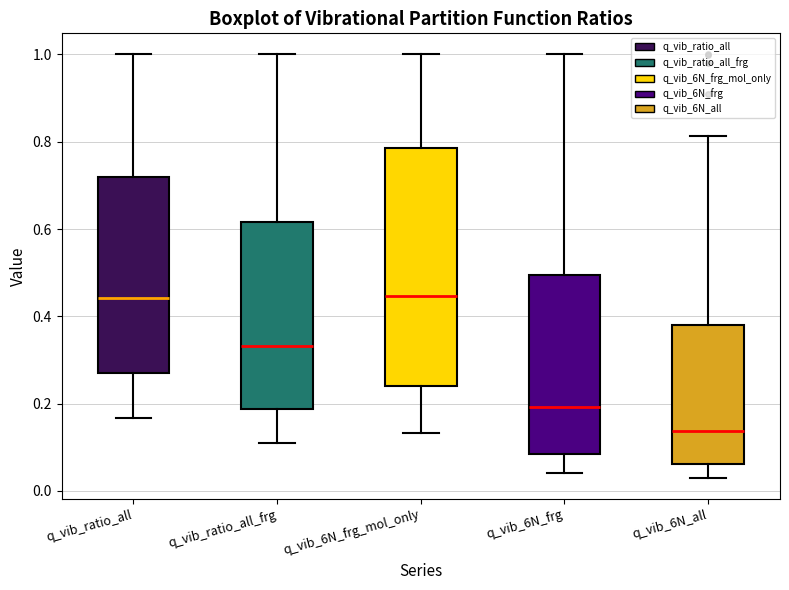

Reading left to right, transcribe this box plot: for each box, give where its median line is, the range the box spans, and where its two whiskers end, as read against the y-axis. The values are not printed on the chart, so give them approximately, as read against the axis.

q_vib_ratio_all: median 0.44, box 0.28 to 0.72, whiskers 0.16 to 1.00
q_vib_ratio_all_frg: median 0.34, box 0.18 to 0.62, whiskers 0.12 to 1.00
q_vib_6N_frg_mol_only: median 0.44, box 0.24 to 0.78, whiskers 0.14 to 1.00
q_vib_6N_frg: median 0.20, box 0.08 to 0.50, whiskers 0.04 to 1.00
q_vib_6N_all: median 0.14, box 0.06 to 0.38, whiskers 0.04 to 0.82